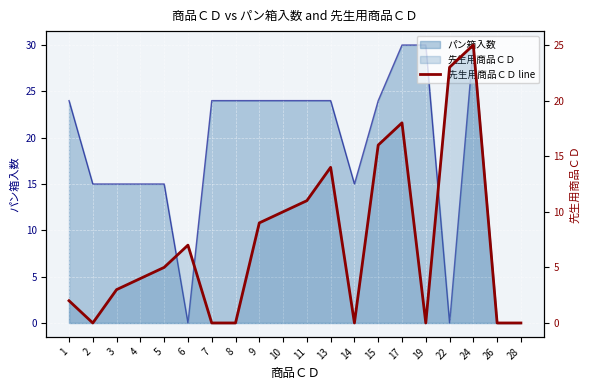

What is the difference between the second highest and minimum values?

23